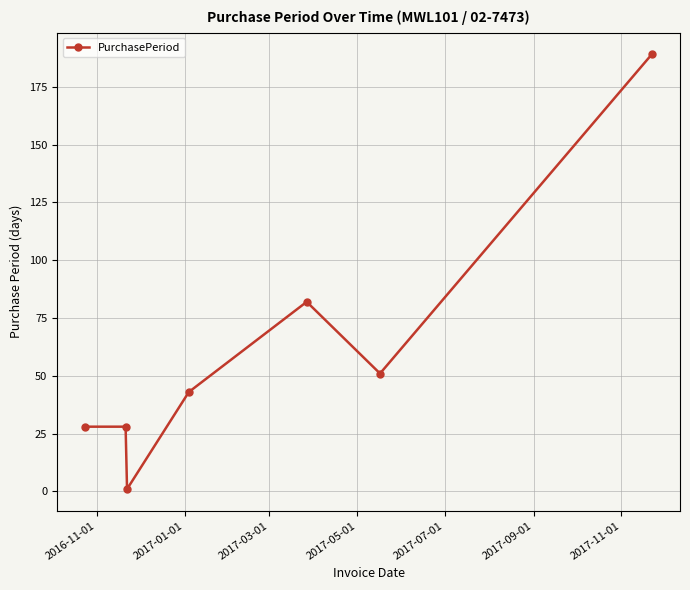

Reading left to right, list all the values displayed in this chart.

28	28	1	43	82	51	189